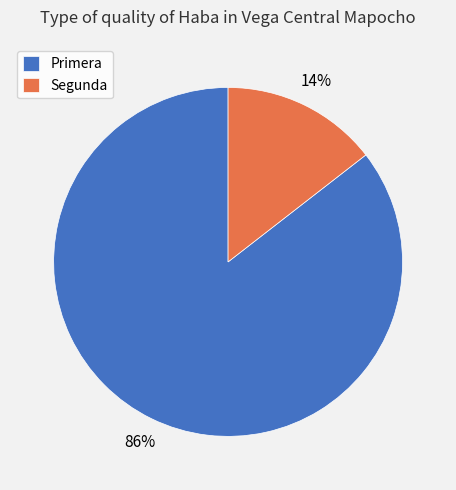

True or false: Primera accounts for 79% of the total.

False